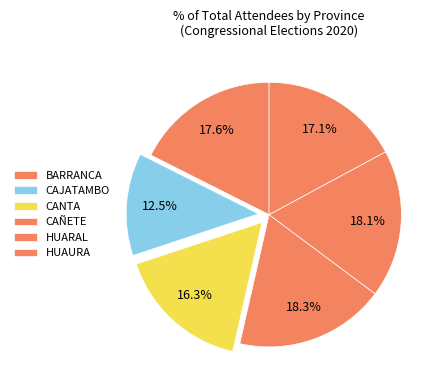

Count the number of slices in the pie.

6